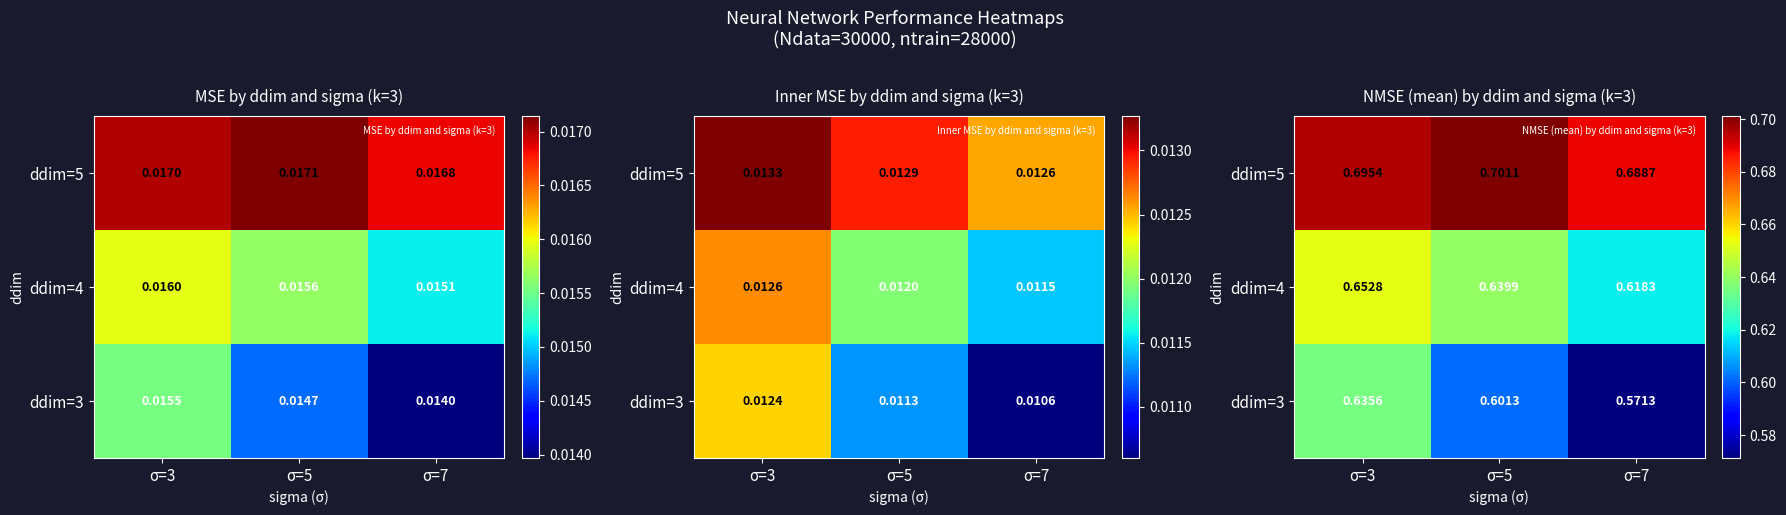

Rank the series by their maximum value, from highest to lowest.

ddim=5, ddim=4, ddim=3